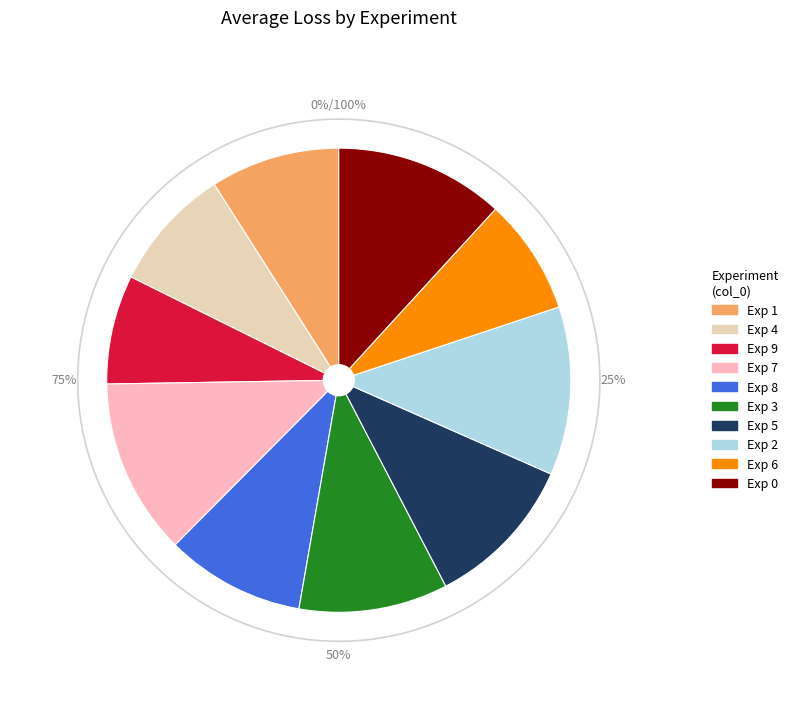

To the nearest percent, what percentage of the pie is 3?

10%